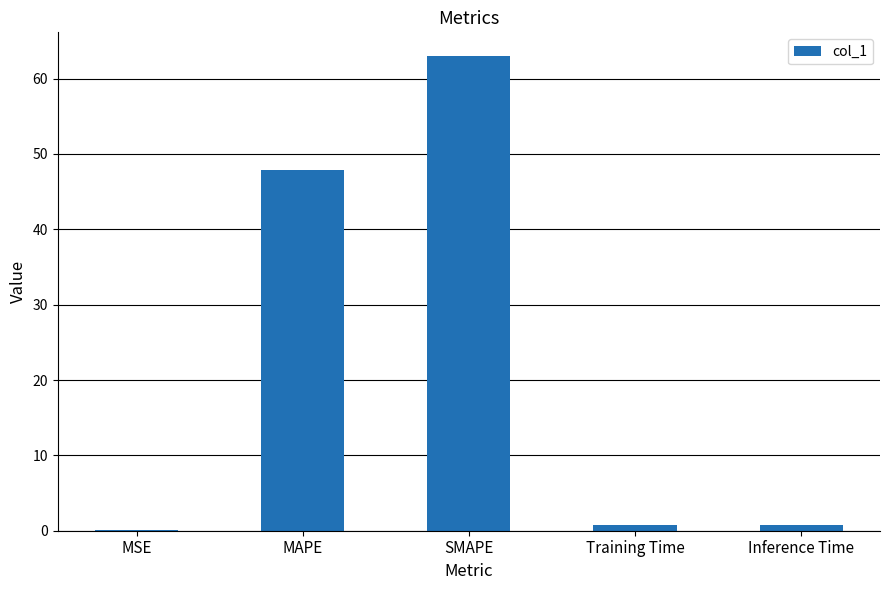

What is the sum of the values at MSE and SMAPE?

63.0